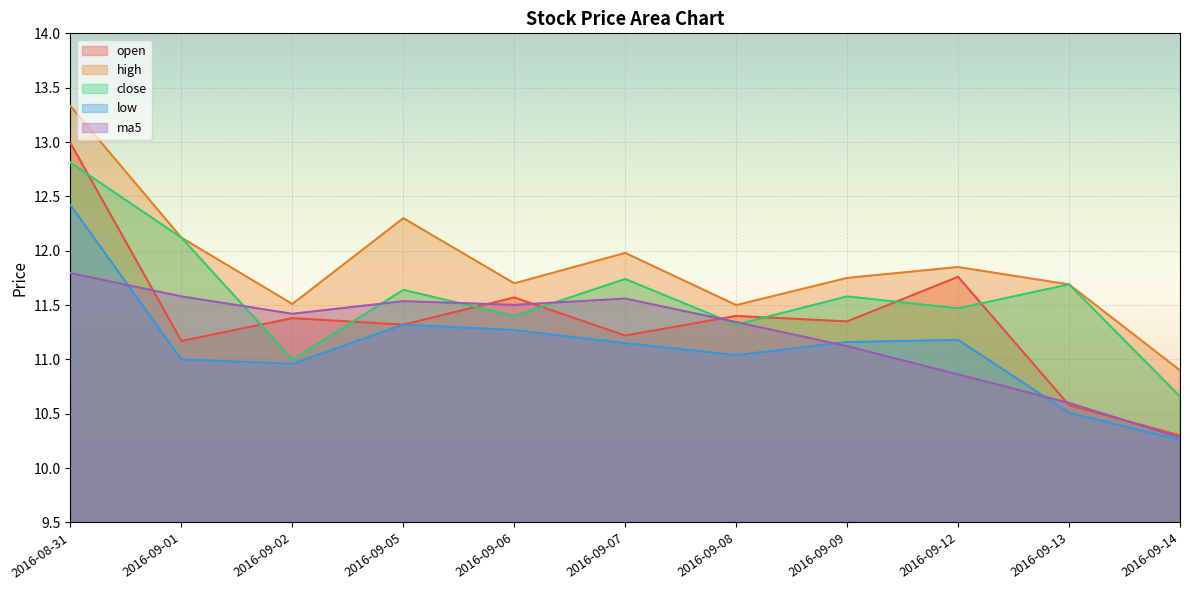

Is it true that low equals 4.1 at 2016-09-06?

False